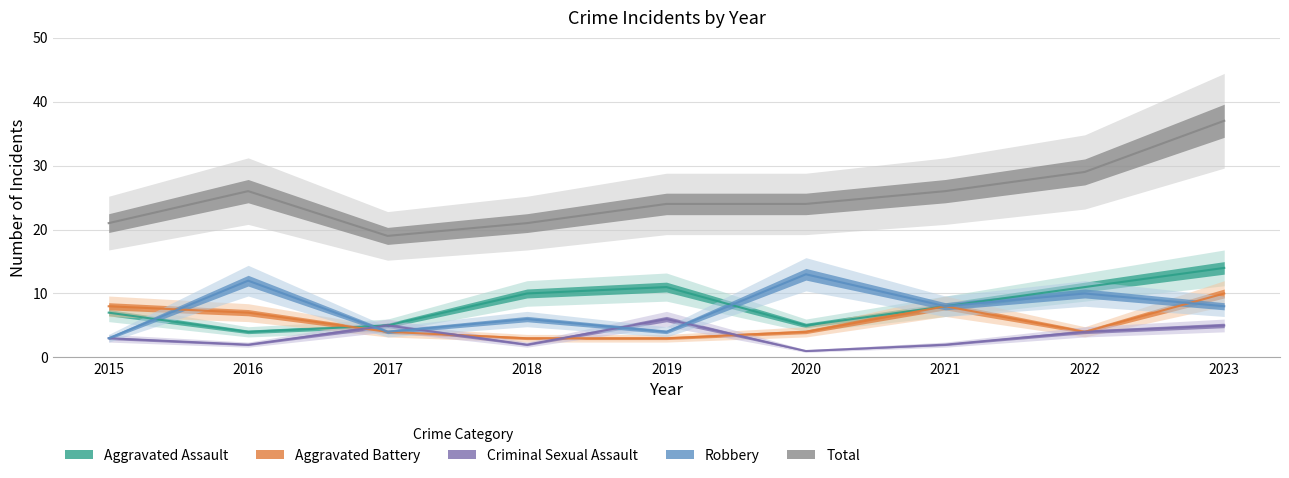

Where is the first local maximum for Robbery?

2016